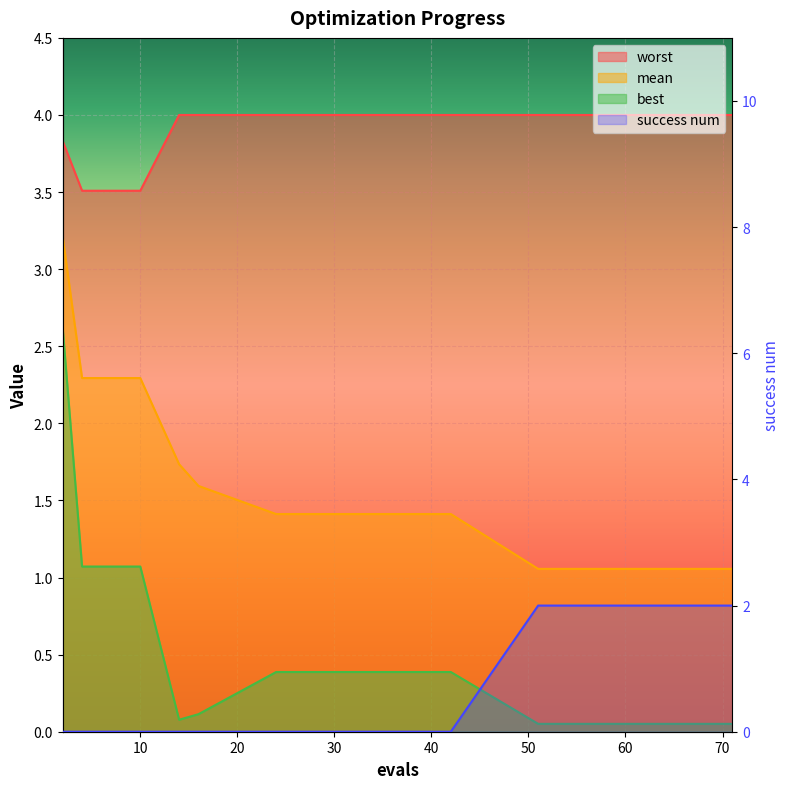

After their last crossing, which series has the higher values: success num or mean?

success num